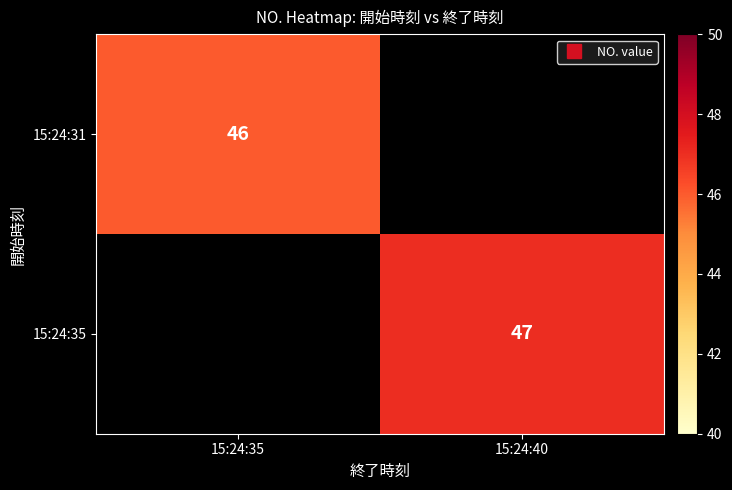

The value of 15:24:31 at 15:24:35 is 9.6. True or false?

False